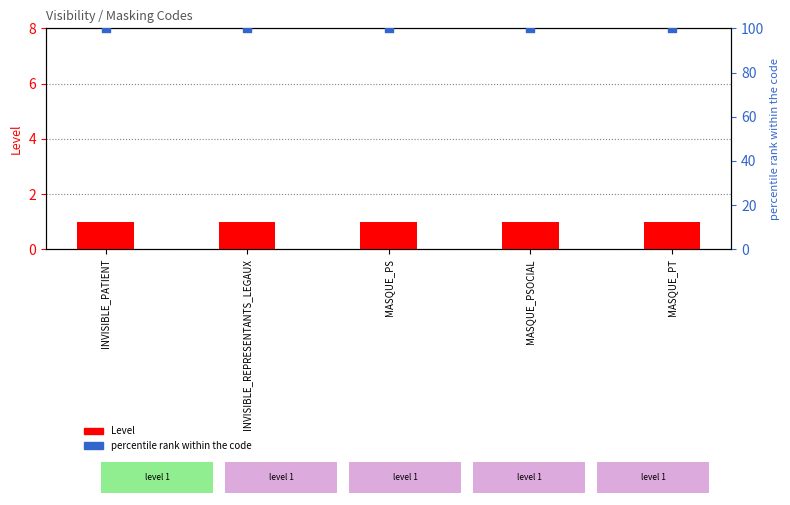

Which series reaches the maximum Y coordinate?

percentile rank within the code